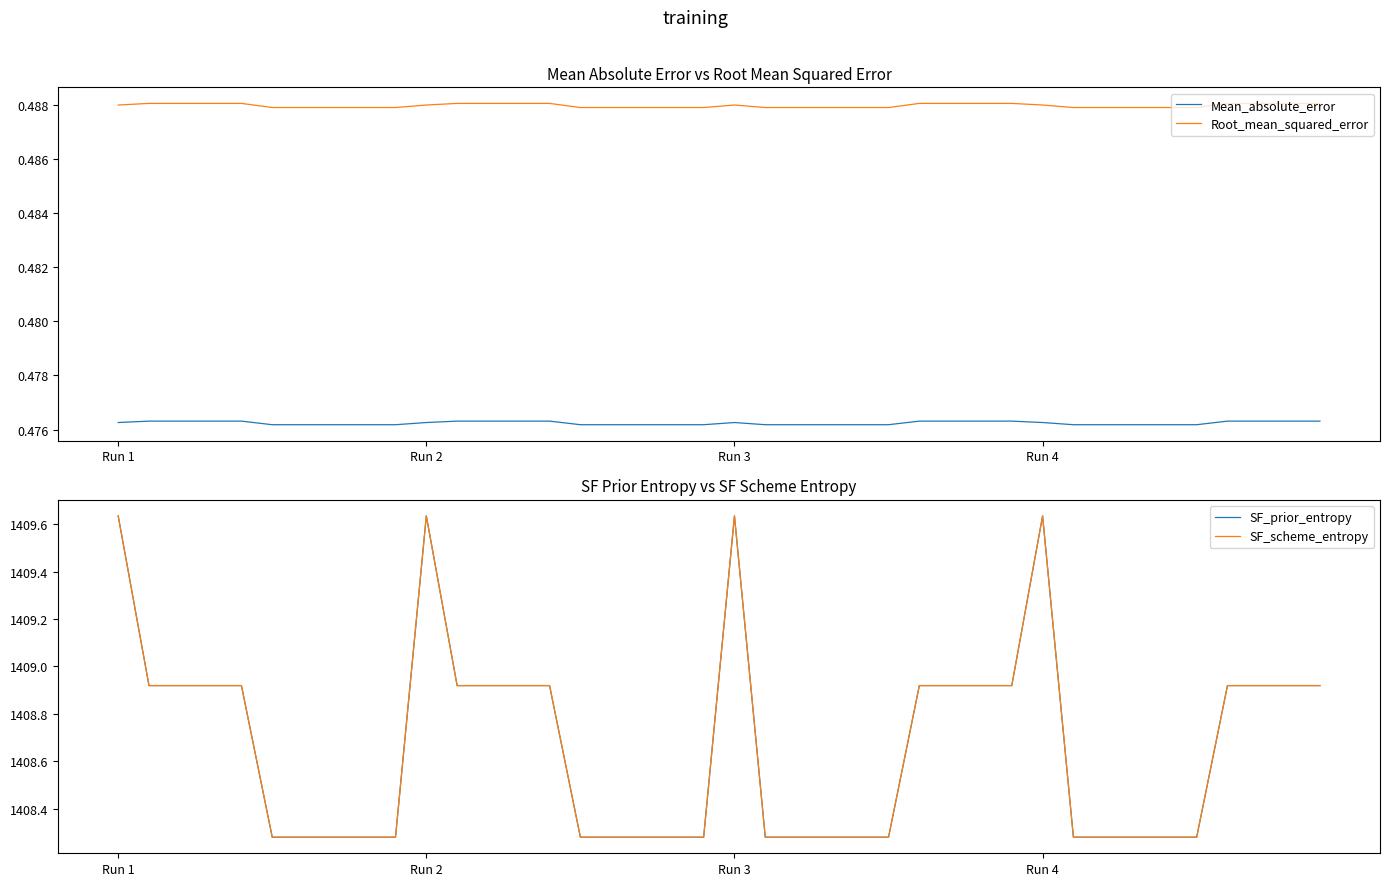

True or false: Mean_absolute_error and SF_prior_entropy intersect in this chart.

False